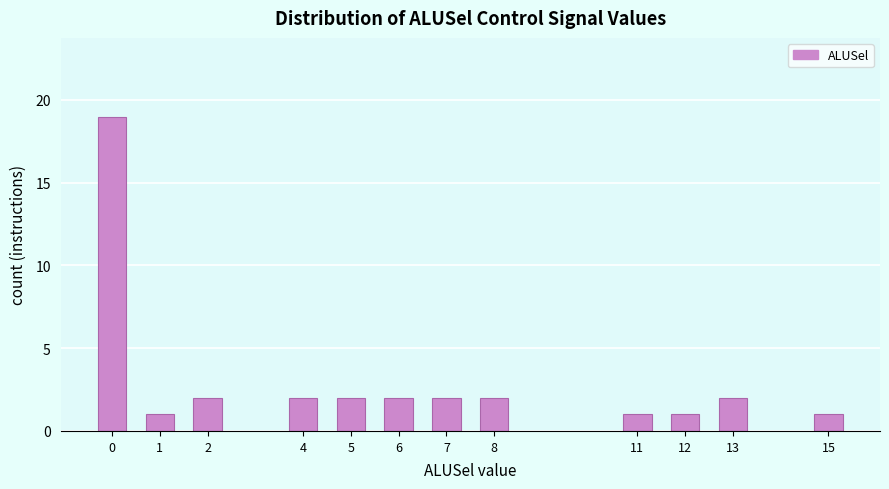

Reading left to right, transcribe all the data shown in this chart.

0=19	1=1	2=2	4=2	5=2	6=2	7=2	8=2	11=1	12=1	13=2	15=1